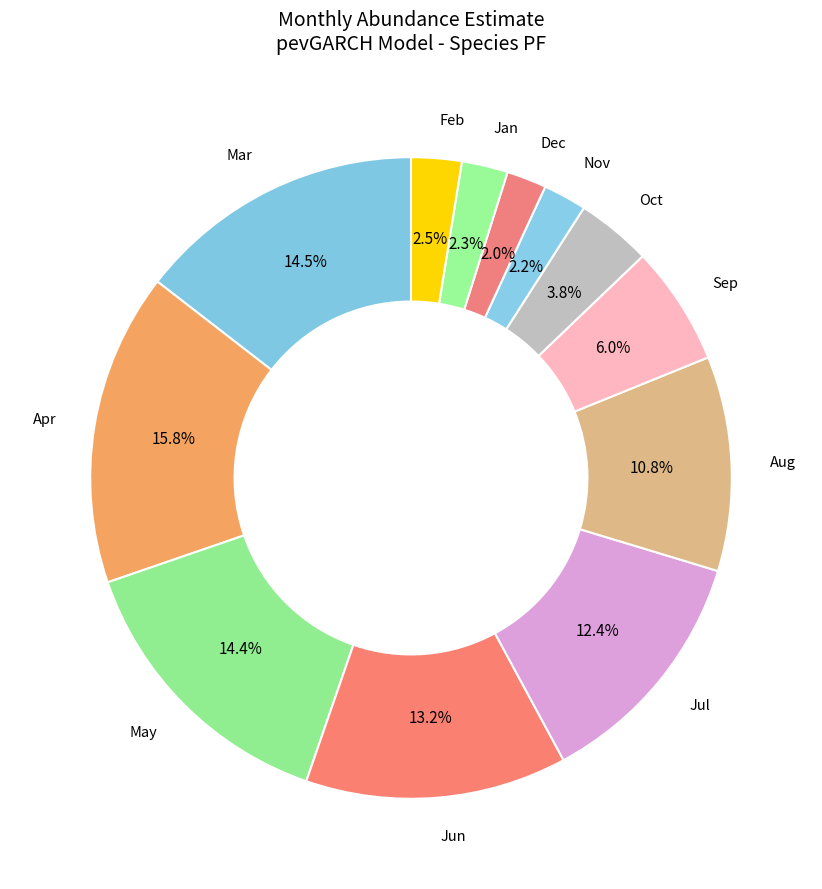

Is there a majority slice in this chart?

No